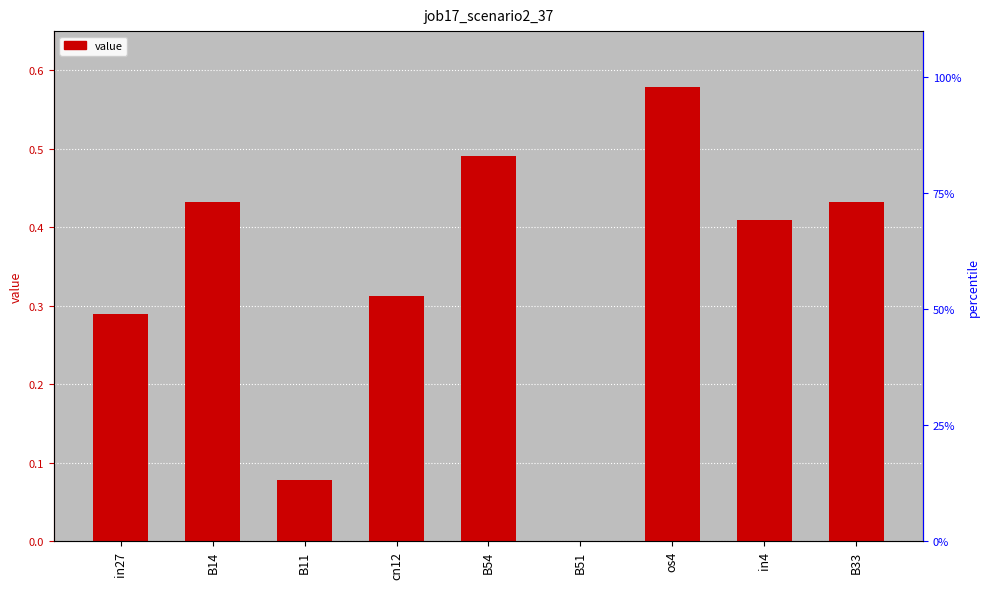

What position from the left is B33?

9